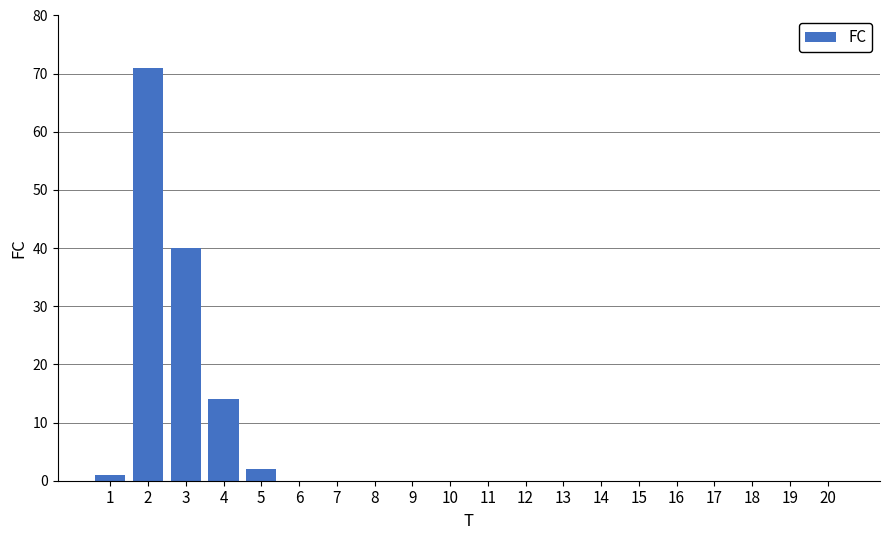

What is the maximum value shown in the chart?

71